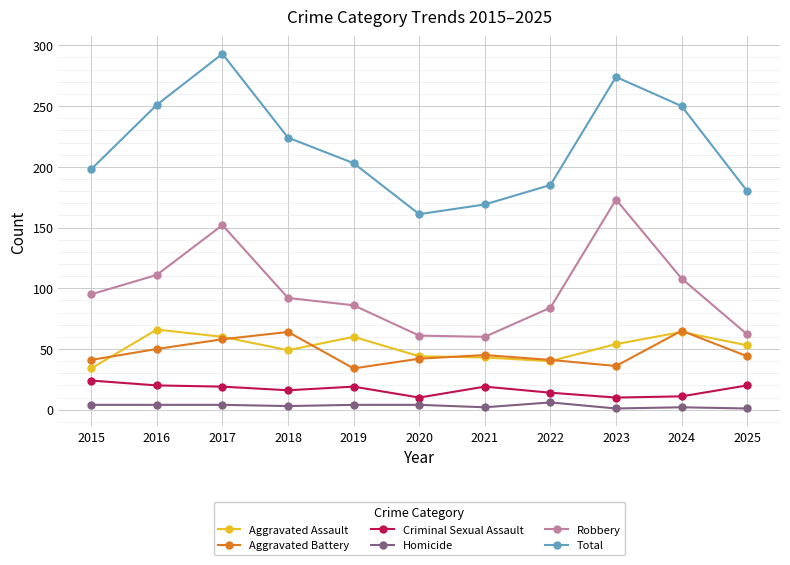

True or false: Total has a value of 180 at 2025.

True